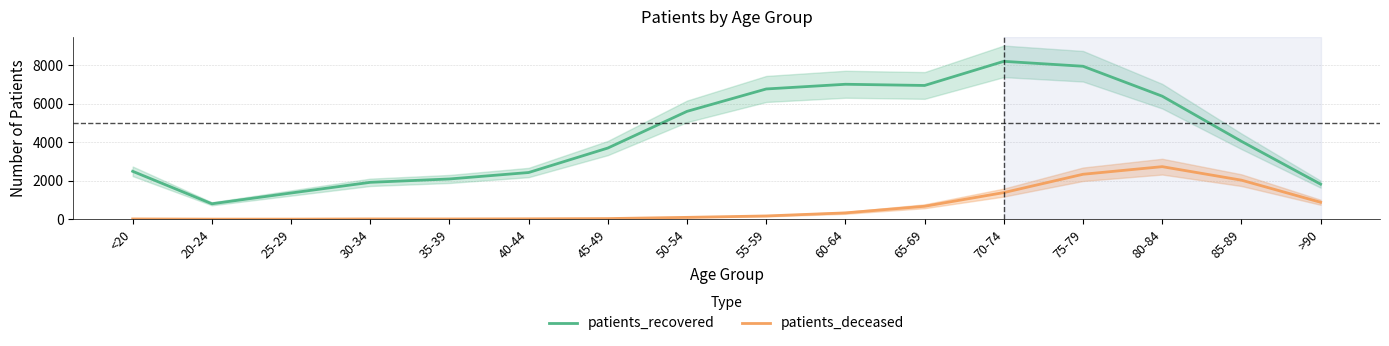

Is the value of patients_deceased at 20-24 greater than the value of patients_recovered at >90?

No